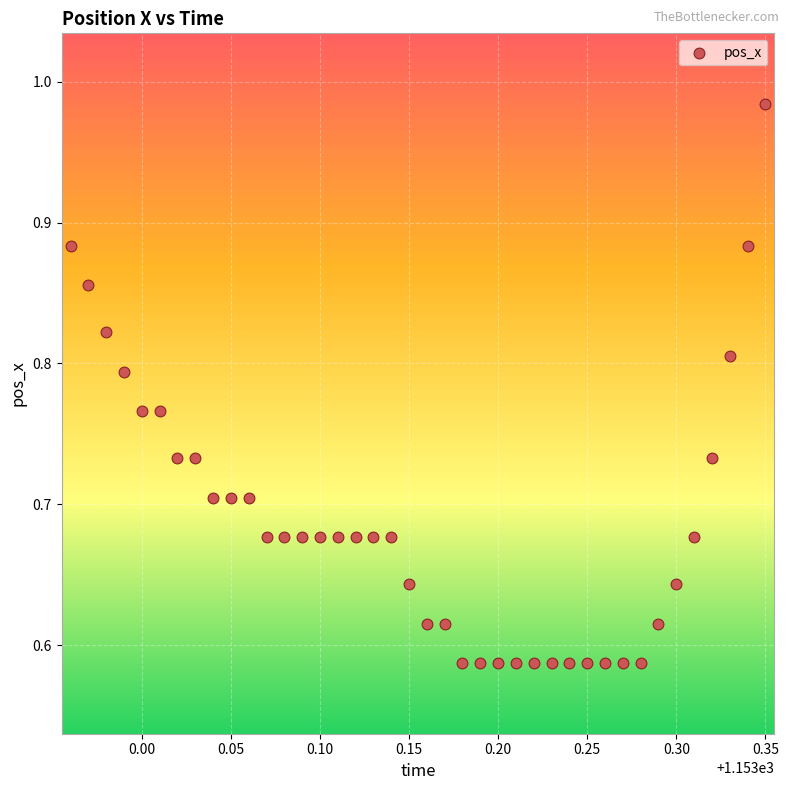

What is the range of Y values (max minus min)?

0.4